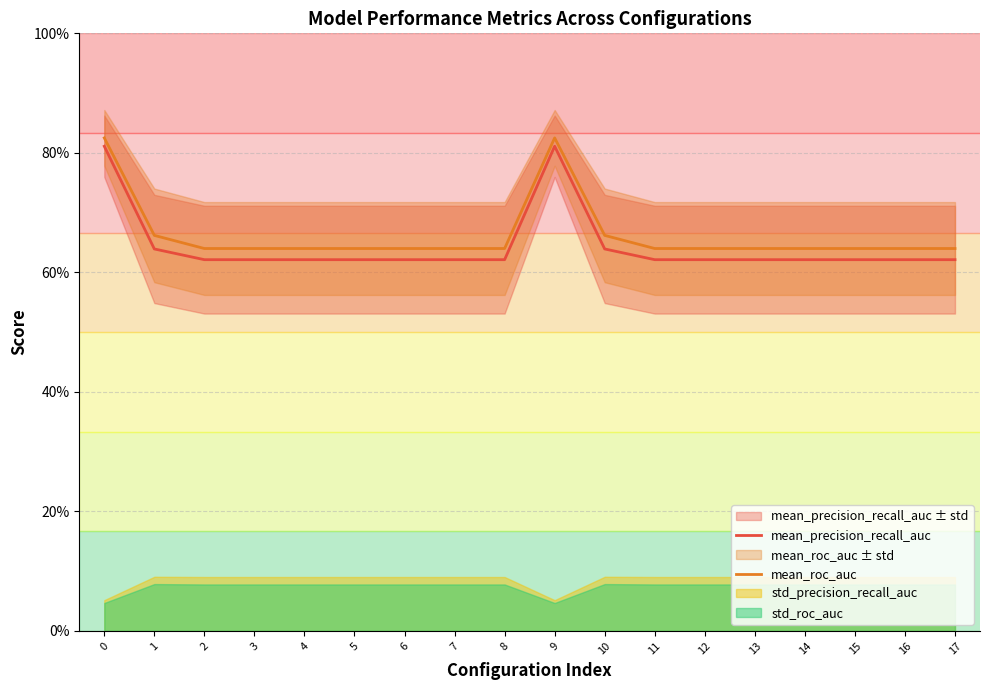

True or false: mean_roc_auc has more than 2 interior local peaks.

False